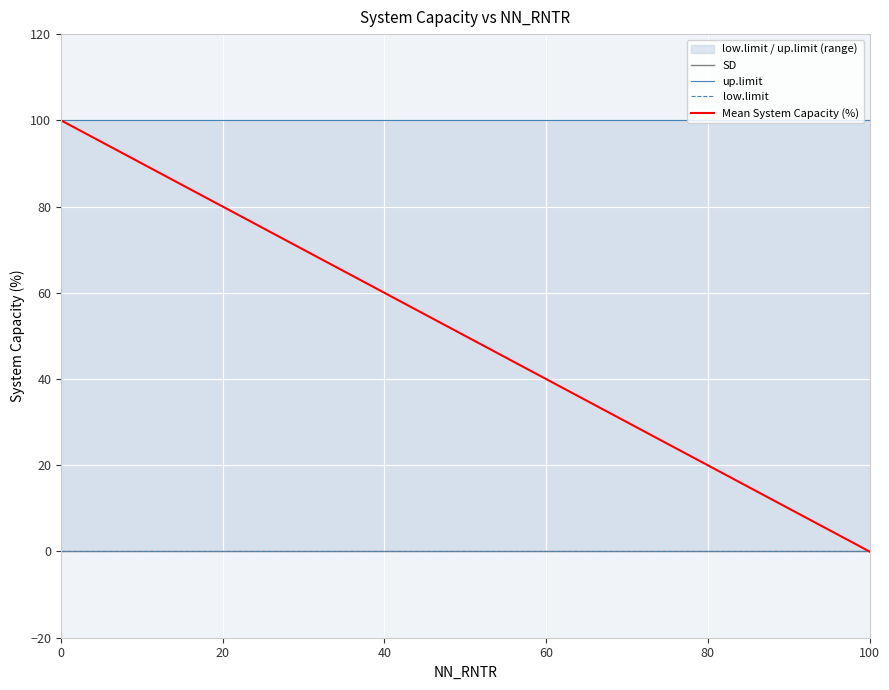

The SD series shows 0 at 20. True or false?

True